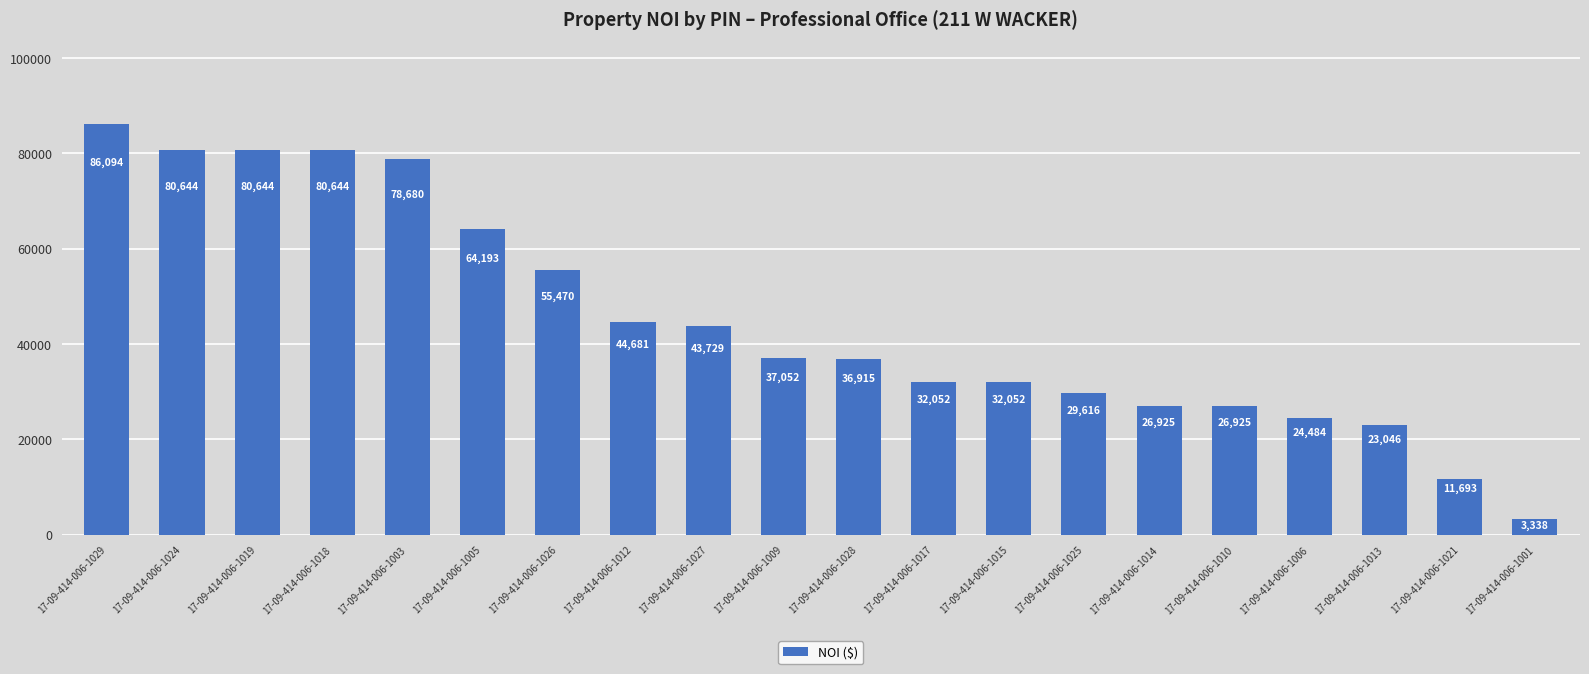

What is the value of the 13th bar from the left?

32052.4